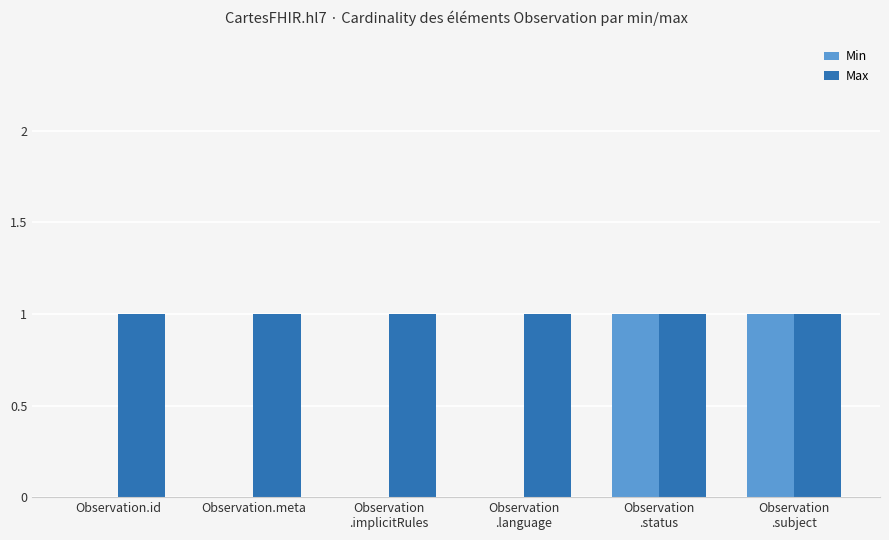

The value of Min at Observation.id is -1. True or false?

False